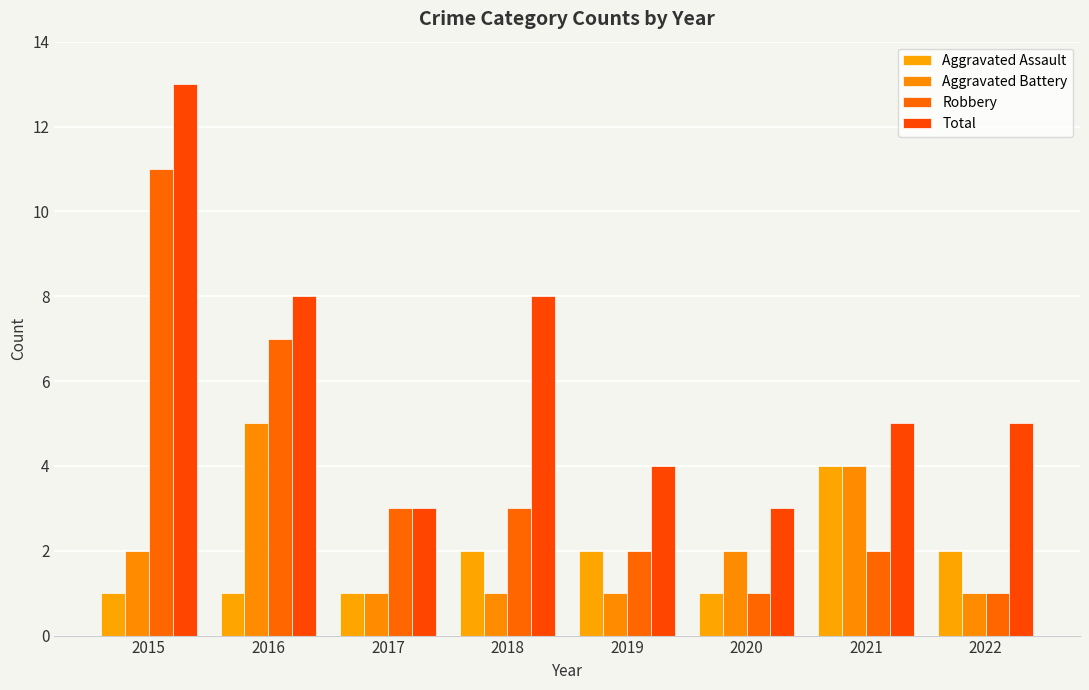

Does the chart contain any negative values?

No